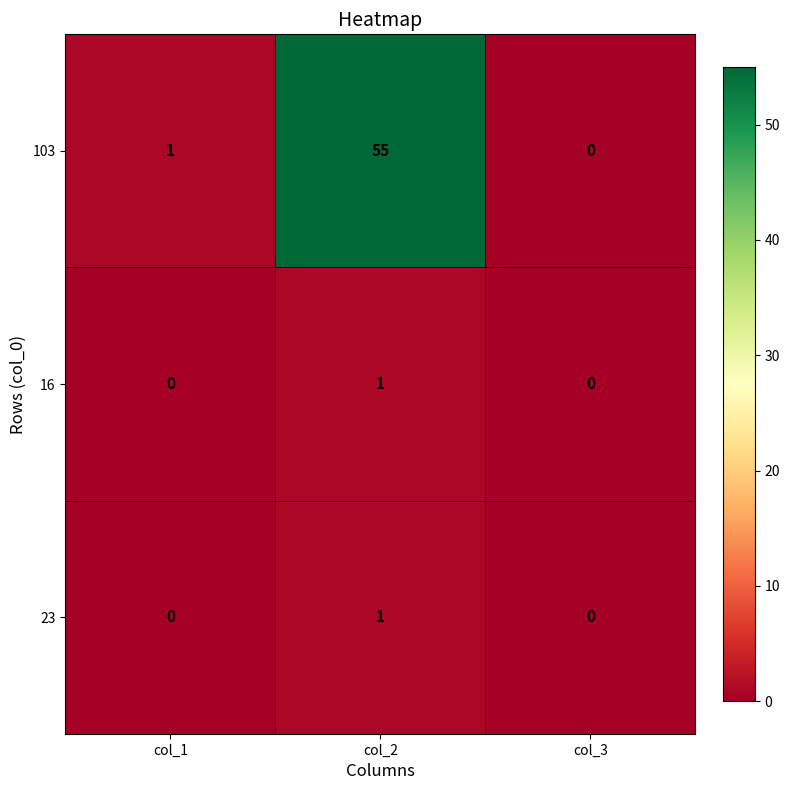

Reading left to right, what are all the values shown in this chart?

103: 1	55	0
16: 0	1	0
23: 0	1	0